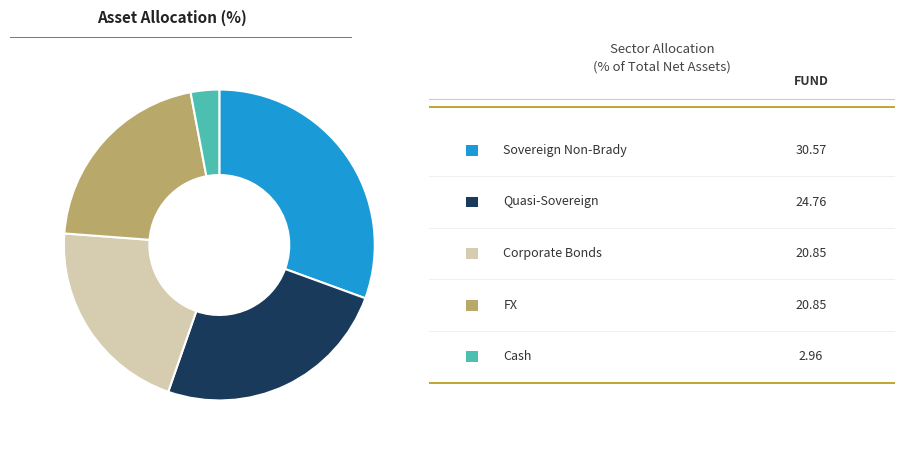

Does any single category account for the majority?

No